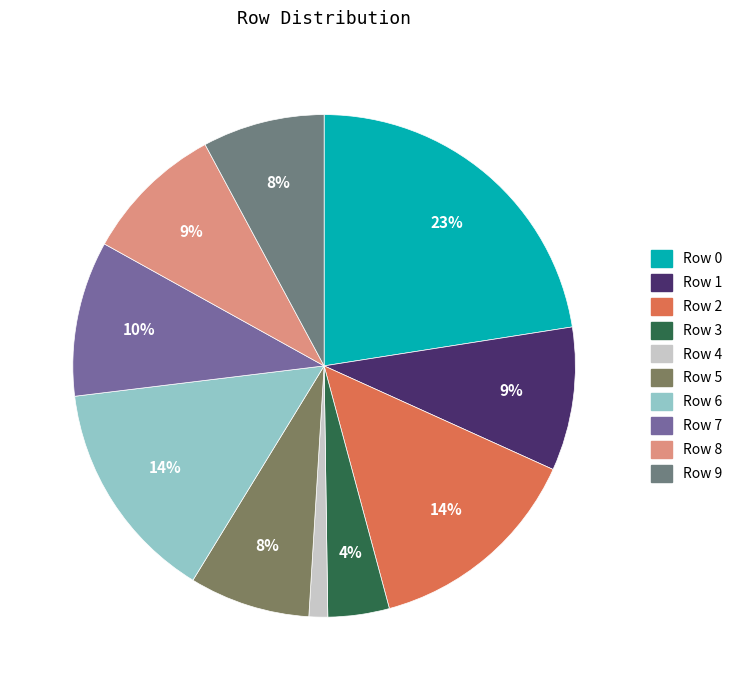

To the nearest percent, what is the combined percentage of Row 3 and Row 4?

5%